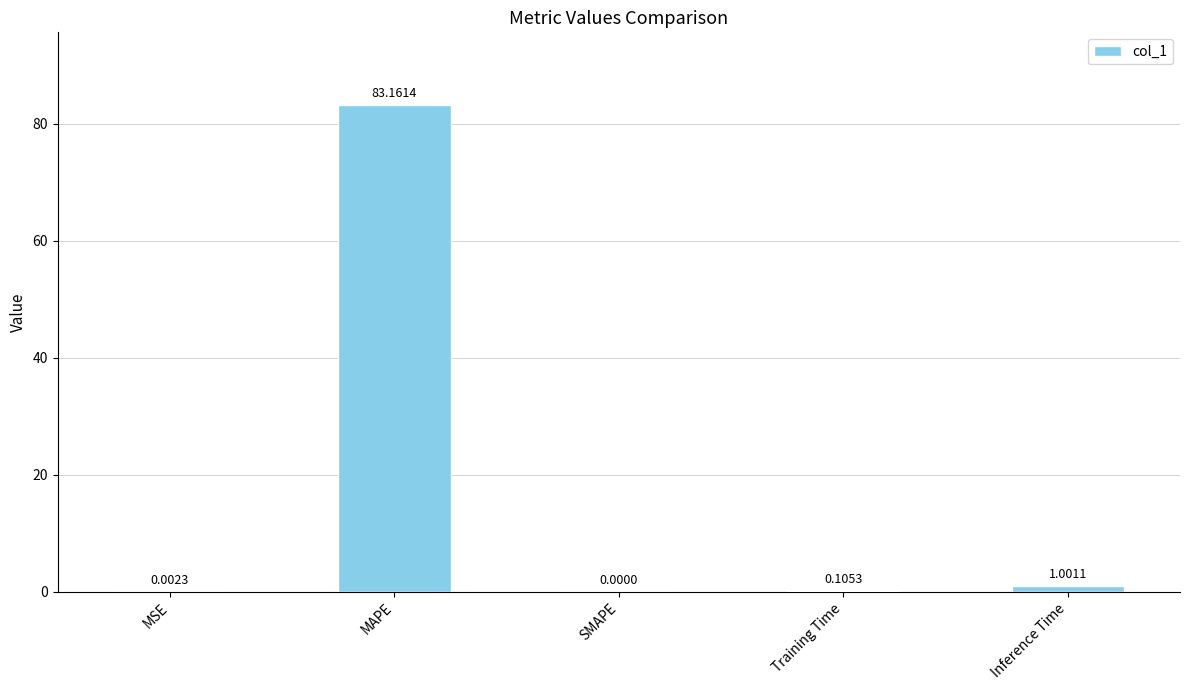

What is the change in value from SMAPE to Inference Time?

+1.0